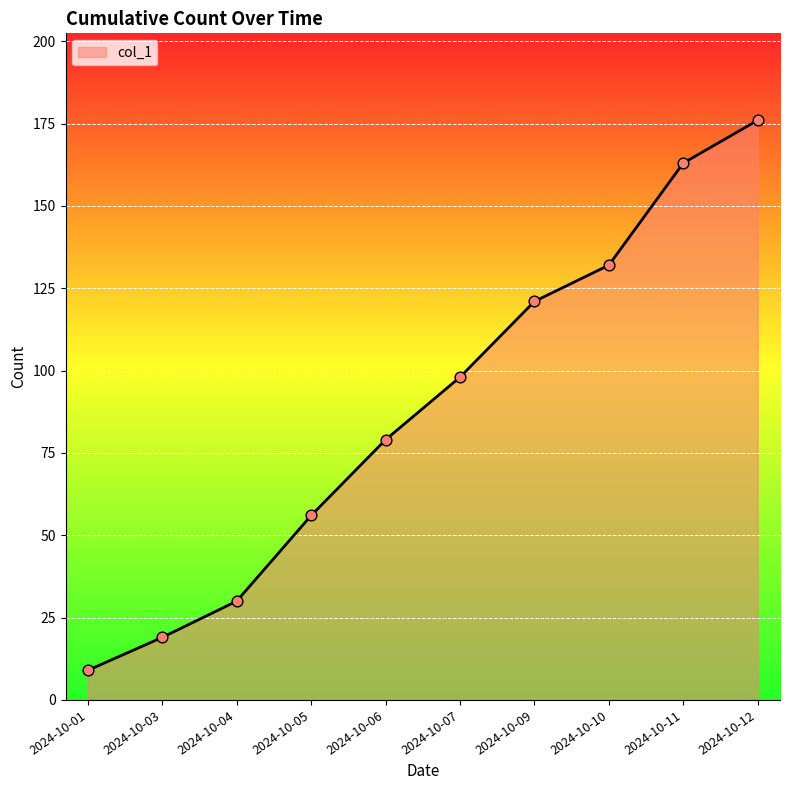

What is the change in value from 2024-10-01 to 2024-10-07?

+89